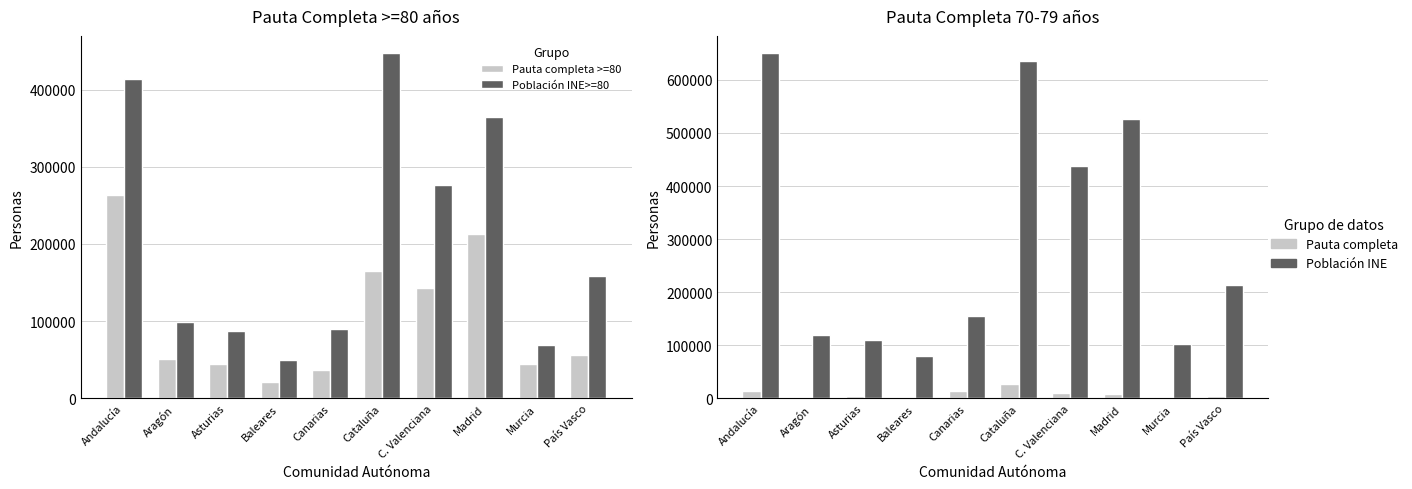

What is the label of the 5th bar from the right?

Cataluña